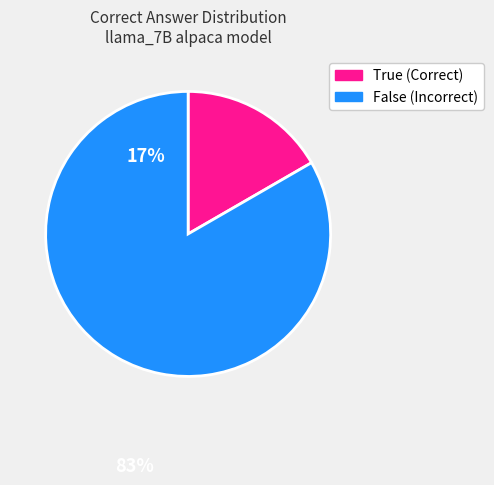

Count the number of slices in the pie.

2